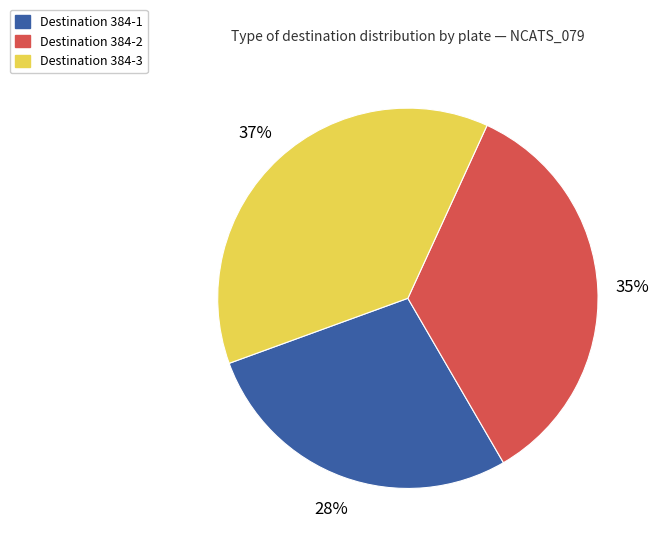

How many segments does this pie chart have?

3